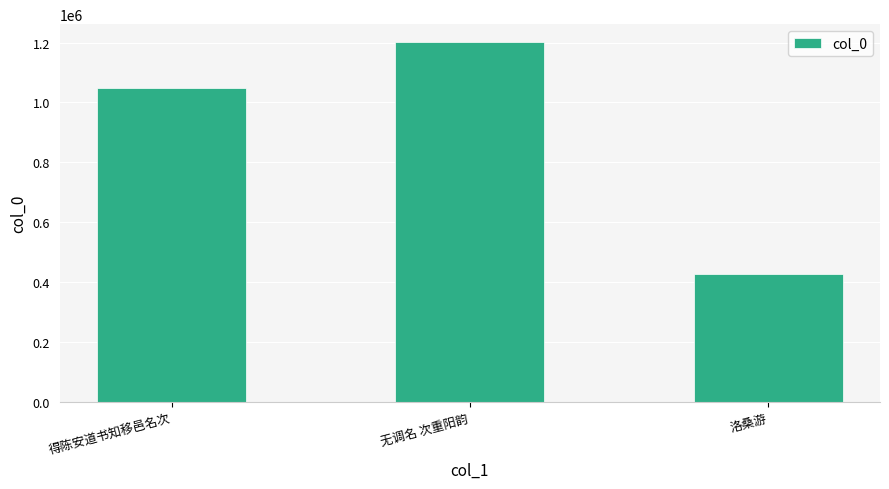

Reading left to right, extract all data points from this chart.

1048390	1201208	427941